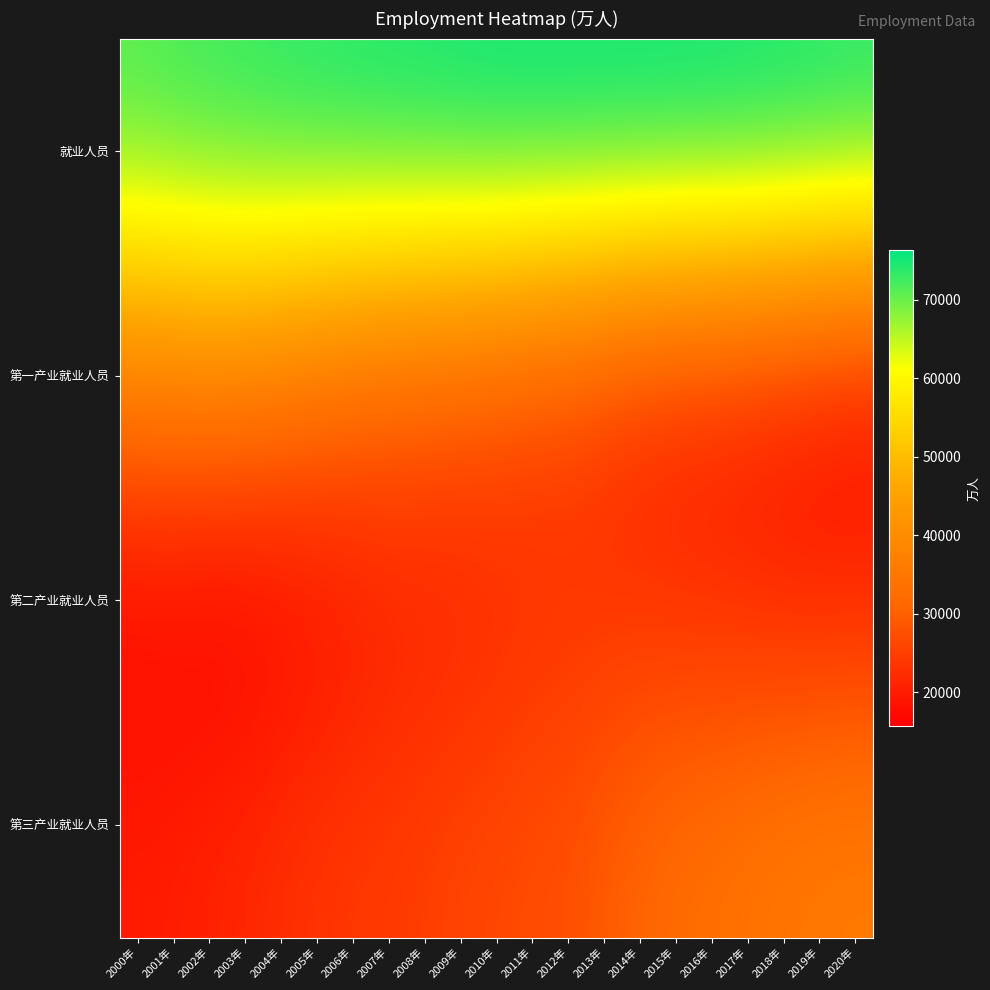

What is the spread (max minus min) of values at 2012年?

53028.0